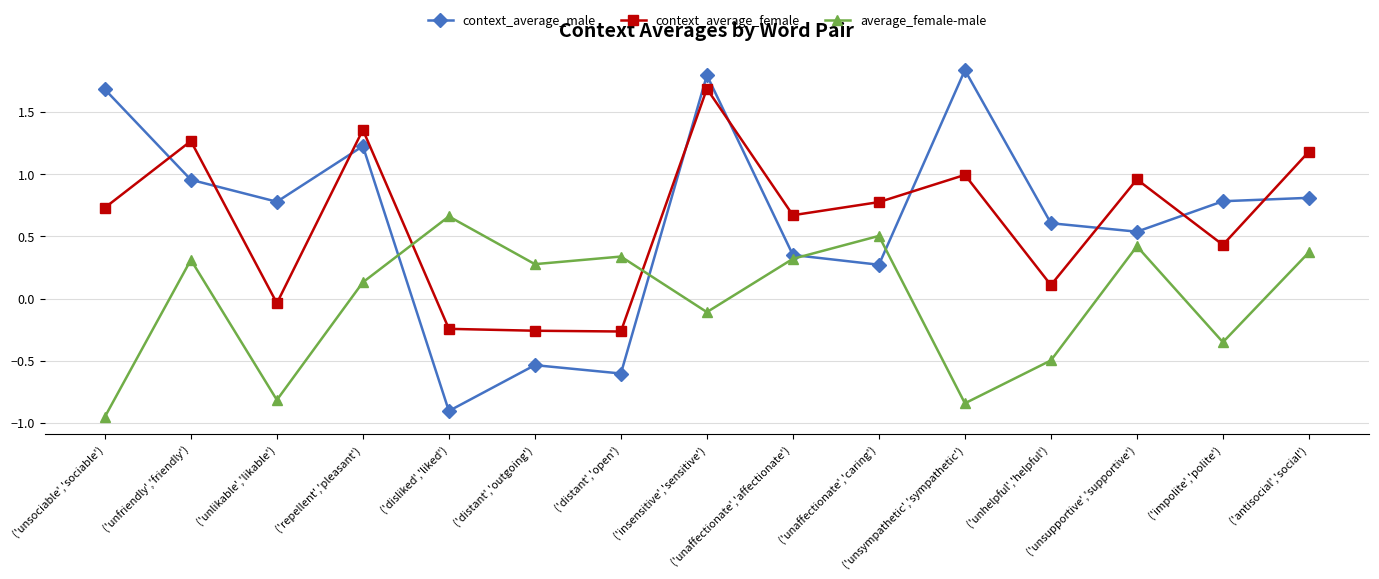

What position from the right is ('insensitive','sensitive')?

8